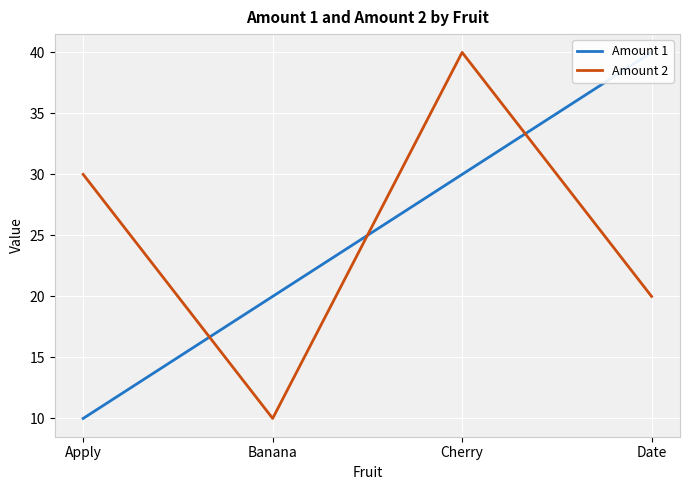

What is the difference between the highest and lowest values at Cherry?

10